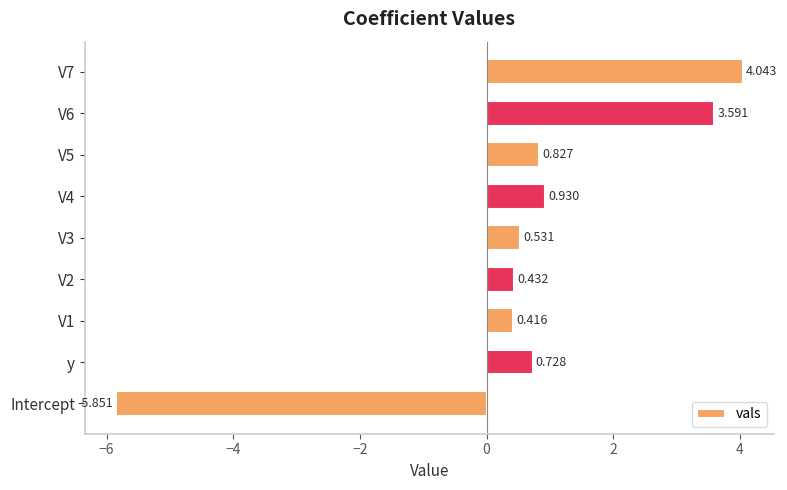

Which label corresponds to the smallest value in the chart?

Intercept